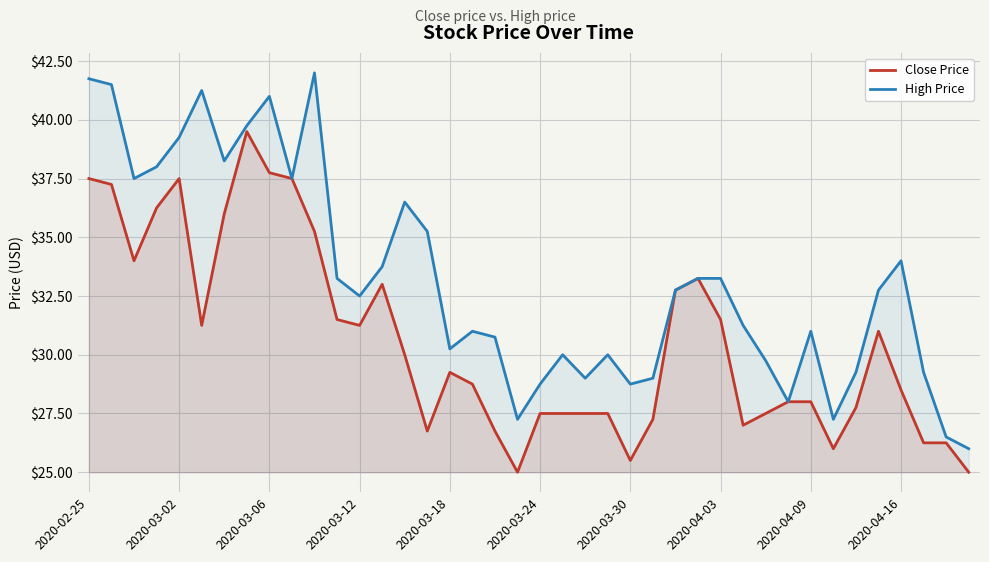

Reading left to right, what are all the values shown in this chart?

Close Price: 37.5	37.2	34.0	36.2	37.5	31.2	36.0	39.5	37.8	37.5	35.2	31.5	31.2	33.0	30.0	26.8	29.2	28.8	26.8	25.0	27.5	27.5	27.5	27.5	25.5	27.2	32.8	33.2	31.5	27.0	27.5	28.0	28.0	26.0	27.8	31.0	28.5	26.2	26.2	25.0
High Price: 41.8	41.5	37.5	38.0	39.2	41.2	38.2	39.8	41.0	37.5	42.0	33.2	32.5	33.8	36.5	35.2	30.2	31.0	30.8	27.2	28.8	30.0	29.0	30.0	28.8	29.0	32.8	33.2	33.2	31.2	29.8	28.0	31.0	27.2	29.2	32.8	34.0	29.2	26.5	26.0